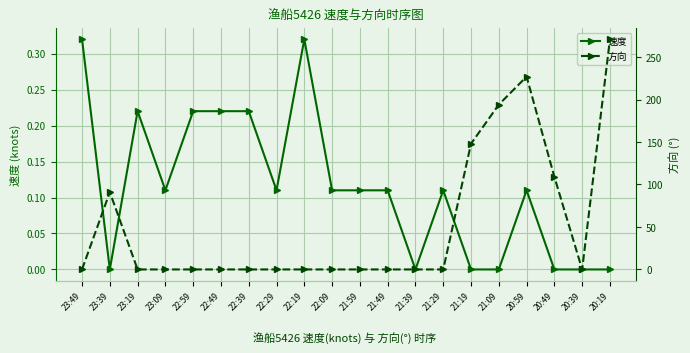

What is the sum of all 速度 values?

2.3